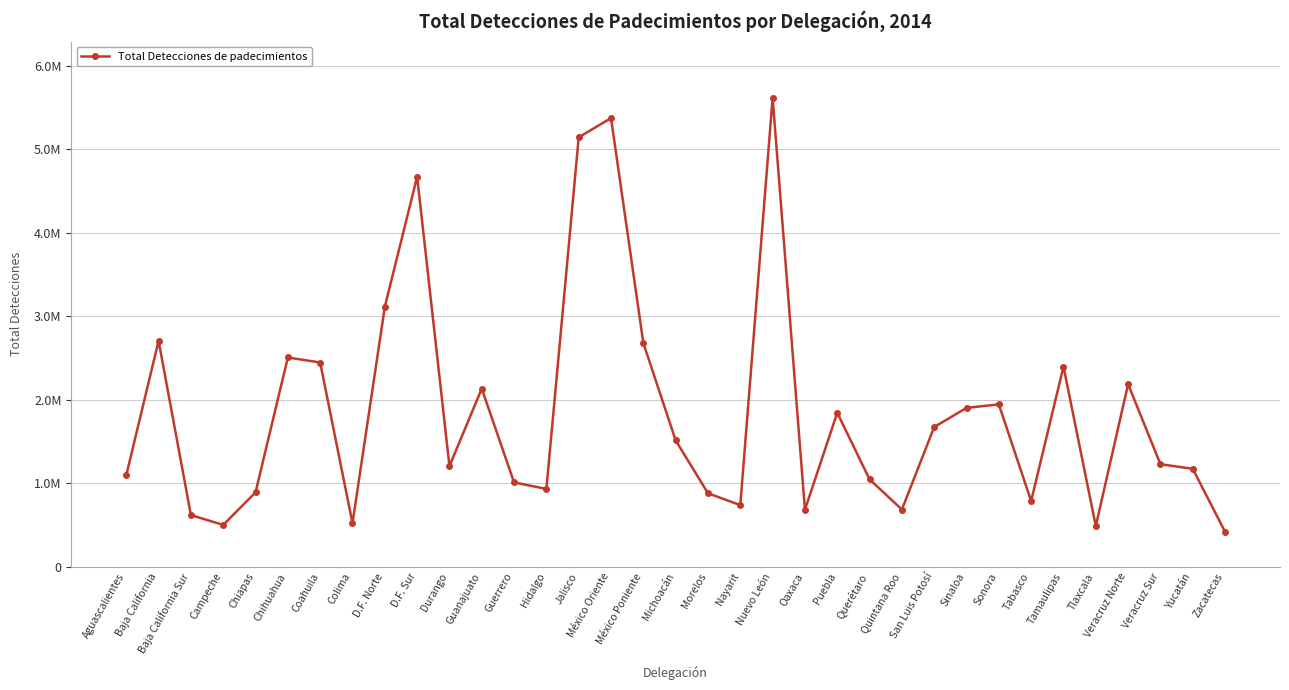

Between Morelos and Sinaloa, which is larger?

Sinaloa